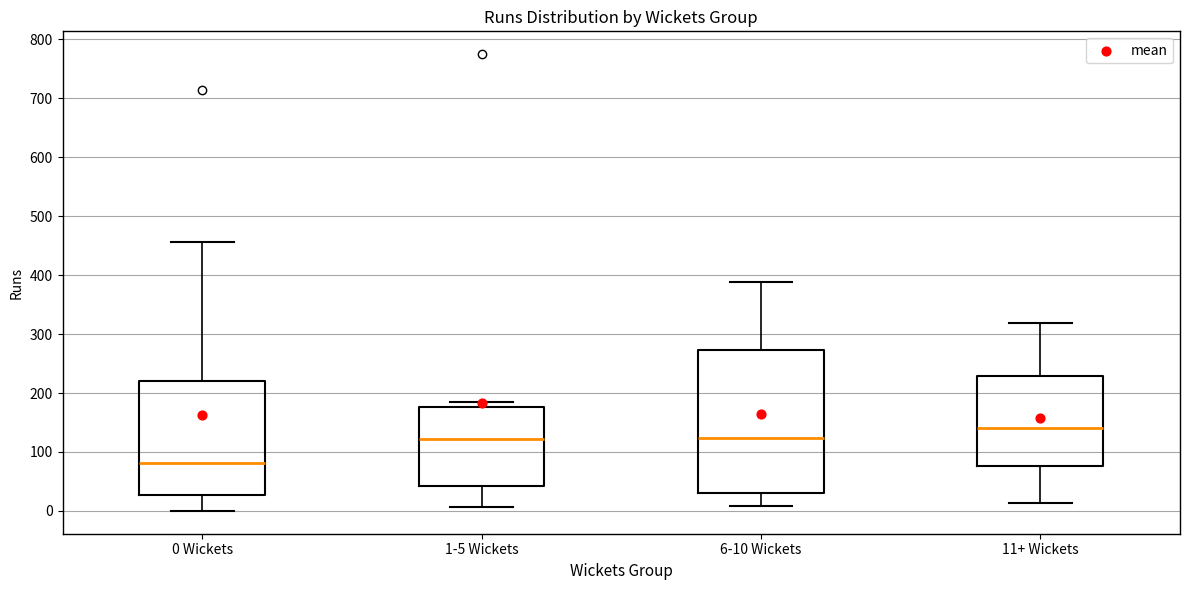

Where is the upper edge of the box for 11+ Wickets on the y-axis? The values are not printed on the chart, so give them approximately, as read against the axis.

230